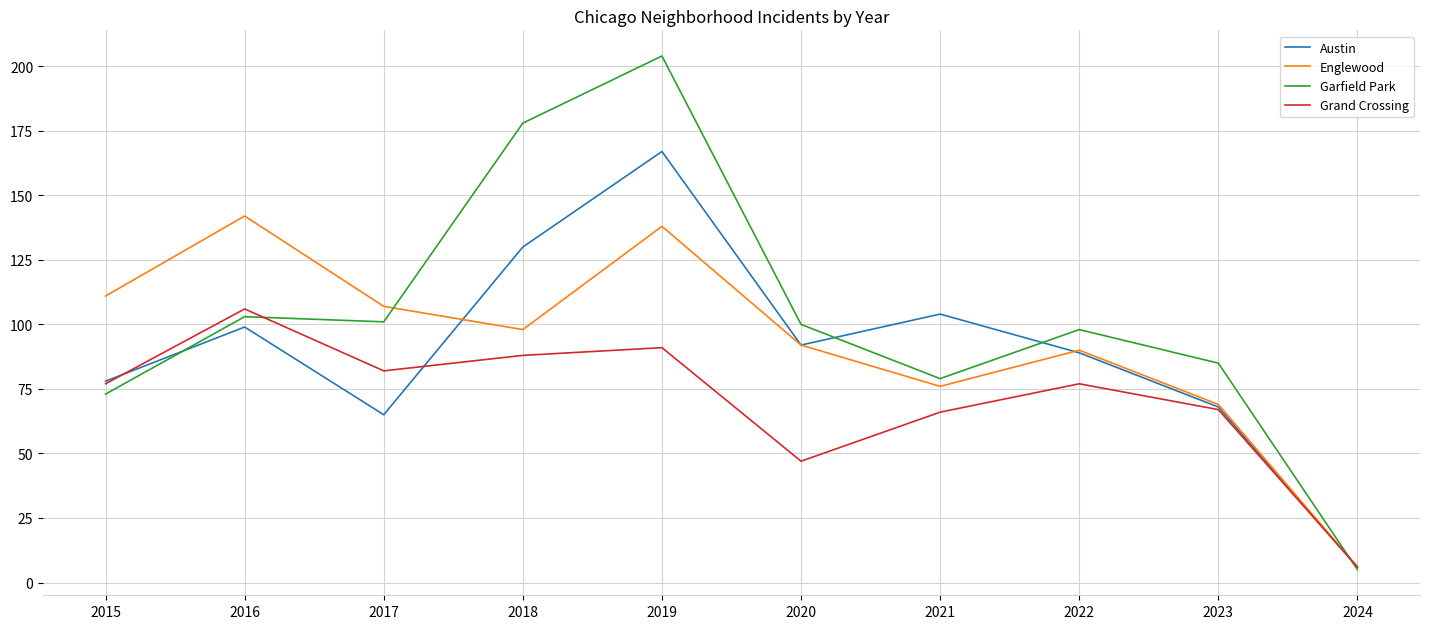

What is the maximum value shown in the chart?

204